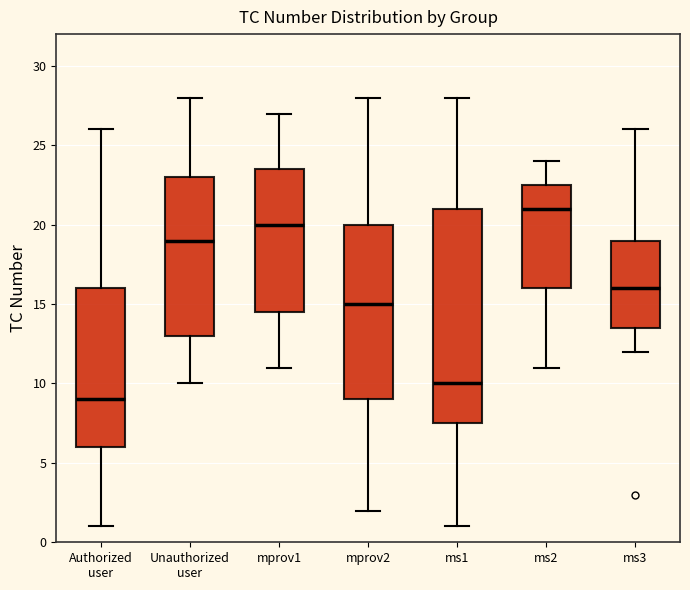

Comparing the boxes themselves (not the whiskers), which one is the tallest?

ms1